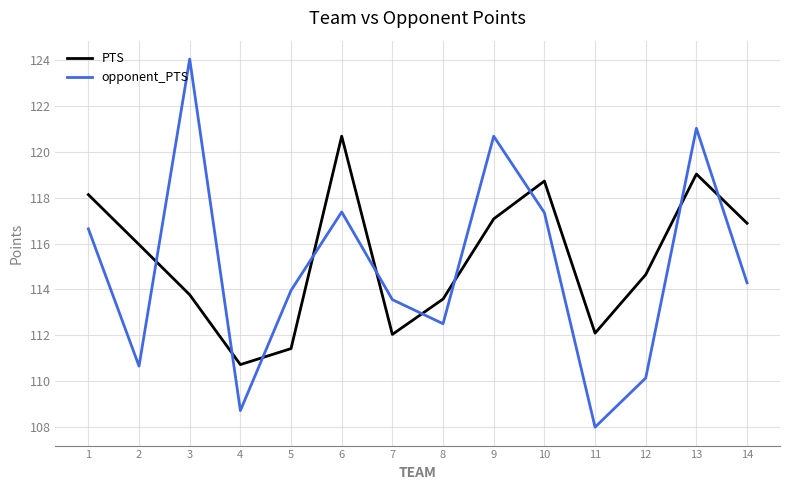

Is the value of PTS at 2 greater than the value of opponent_PTS at 1?

No